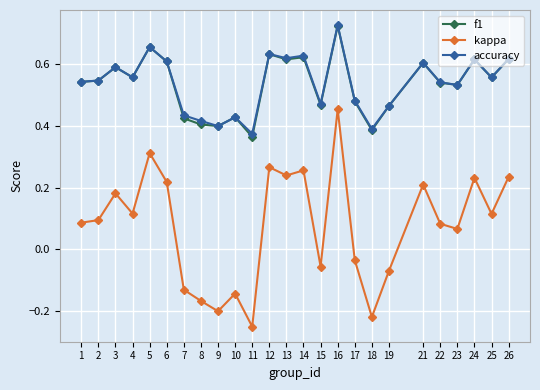

Is the value of f1 at 12 greater than the value of kappa at 26?

Yes